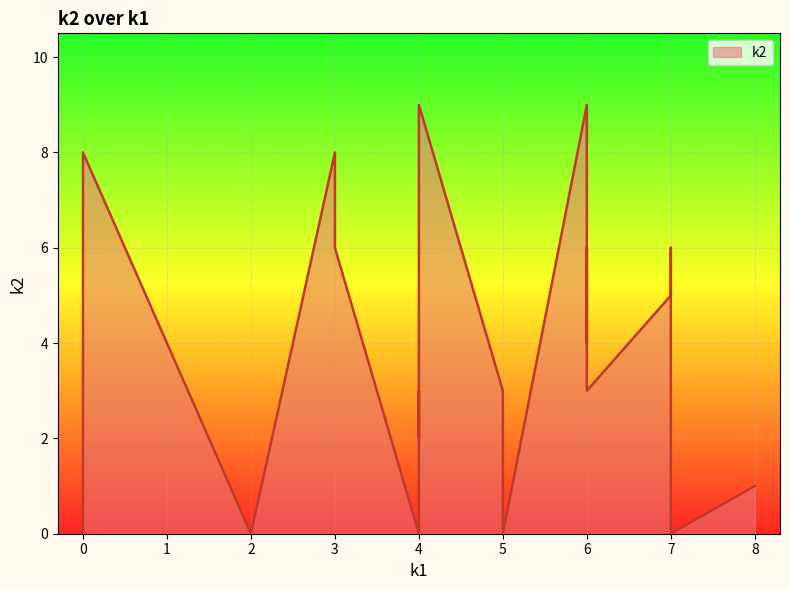

What is the change in value from i4 to i14?

+2